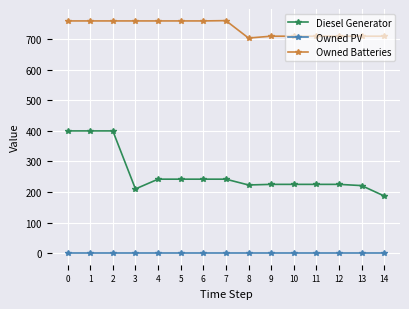

Rank the series by their average value, from lowest to highest.

Owned PV, Diesel Generator, Owned Batteries